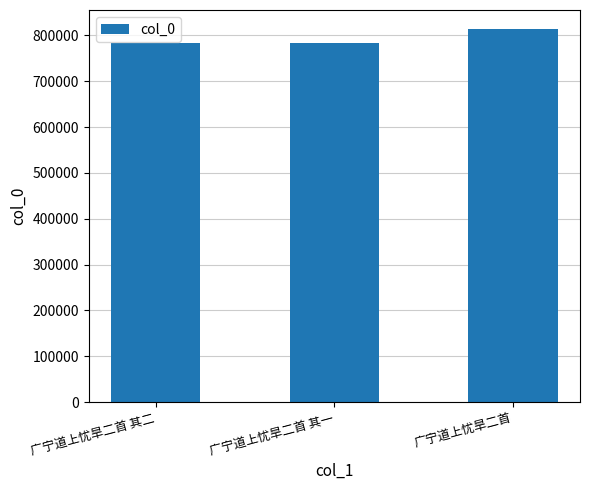

What position from the left is 广宁道上忧旱二首?

3